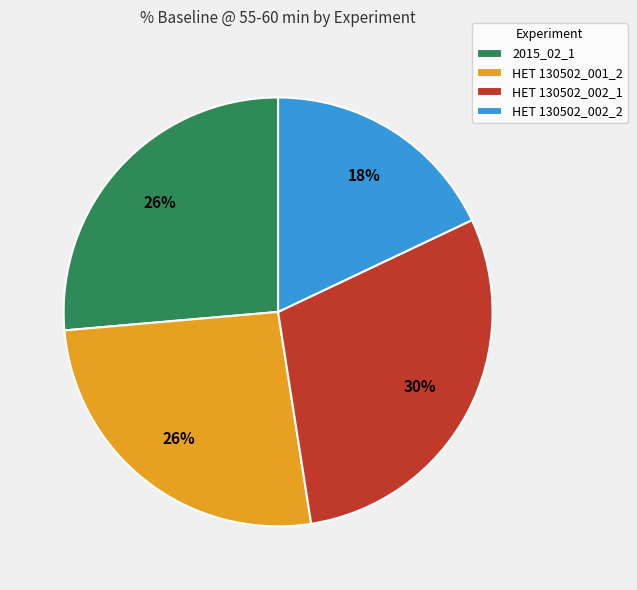

Count the number of slices in the pie.

4